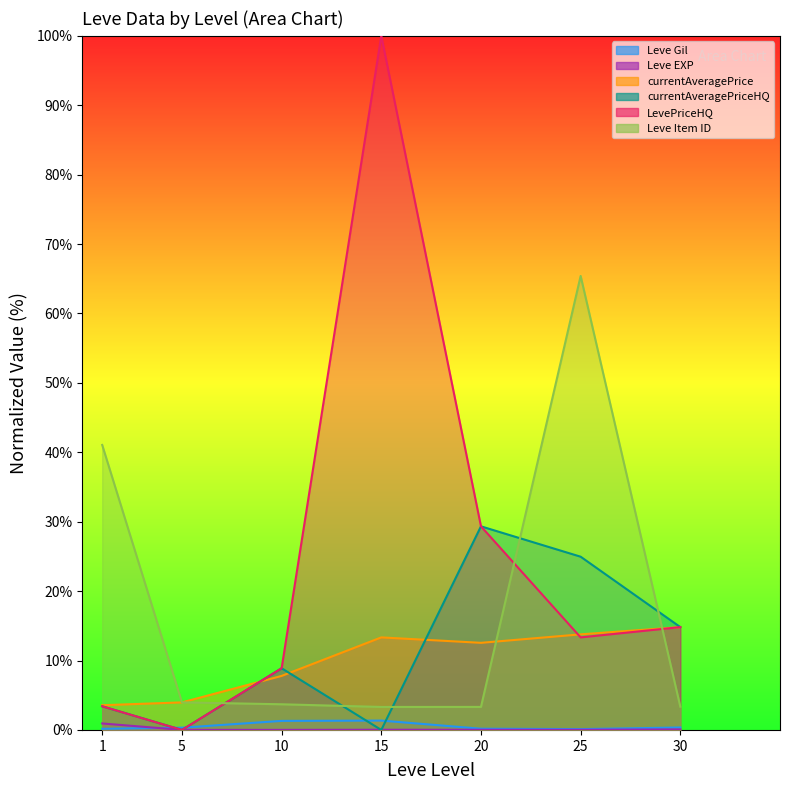

Is it true that currentAveragePriceHQ equals 8.9 at 10?

True